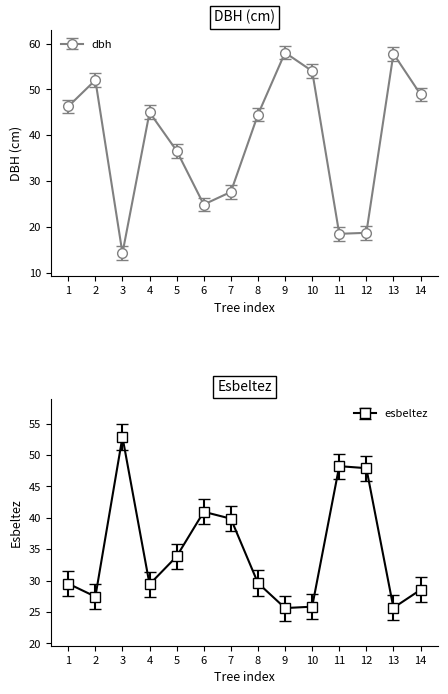

How many values in the dbh series are below 44?

6